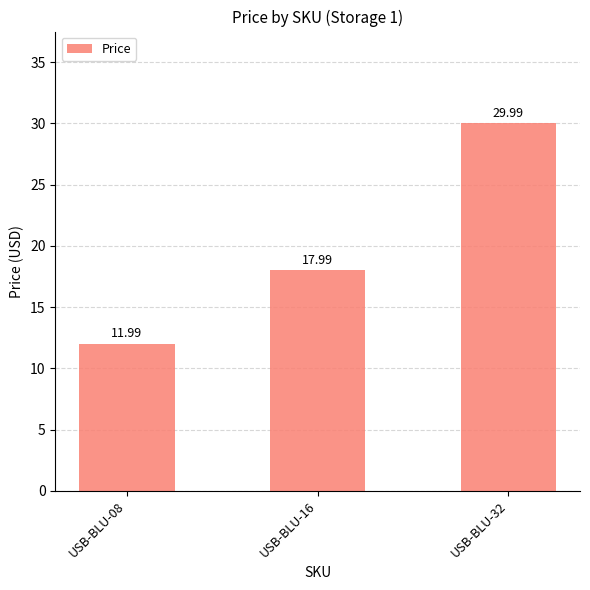

The value at USB-BLU-32 is 12.9. True or false?

False